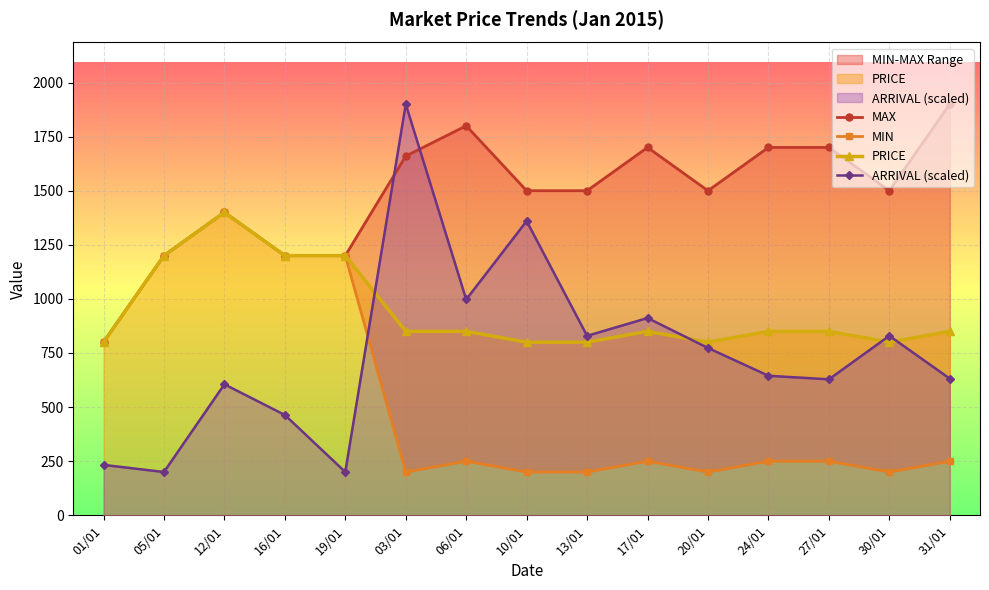

What is the approximate value of MIN at 05/01?

1200.0